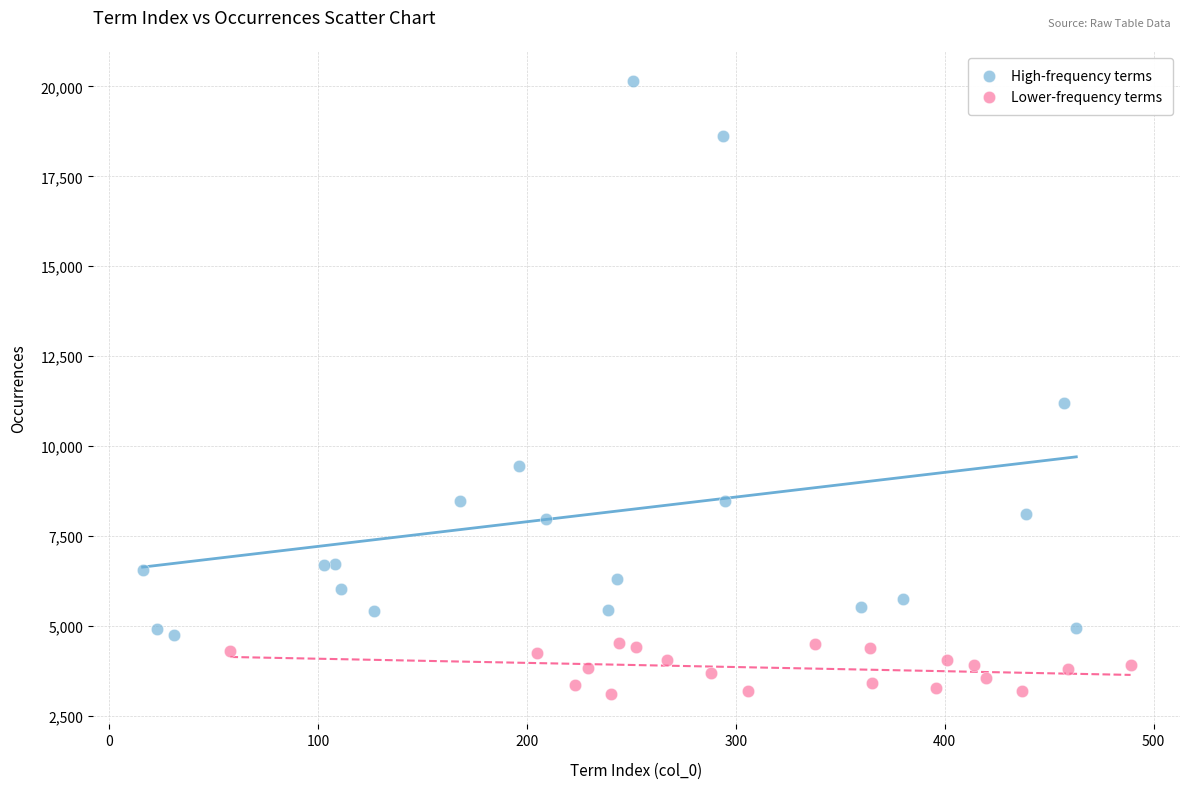

Which series contains the lowest Y value?

Lower-frequency terms